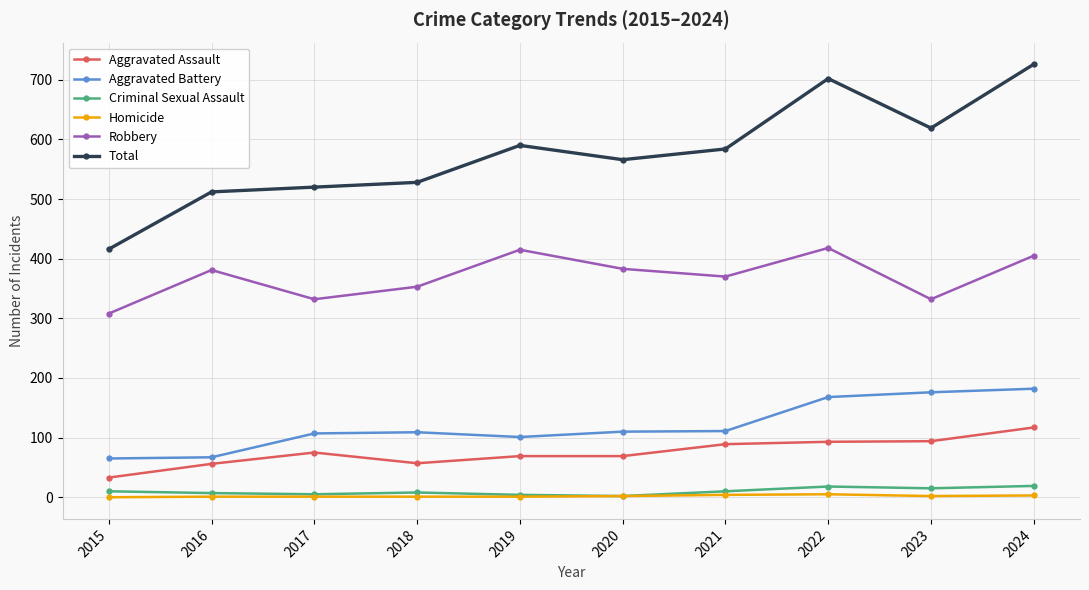

Which series changed the most between 2015 and 2017?

Total